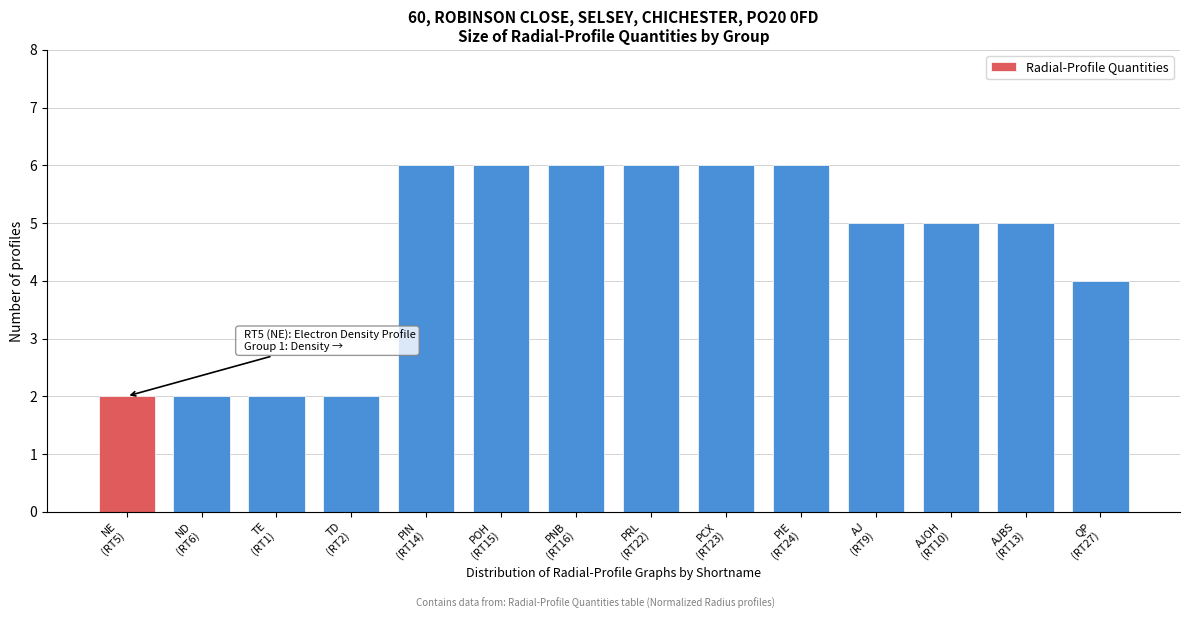

Reading left to right, list all the values displayed in this chart.

2	2	2	2	6	6	6	6	6	6	5	5	5	4